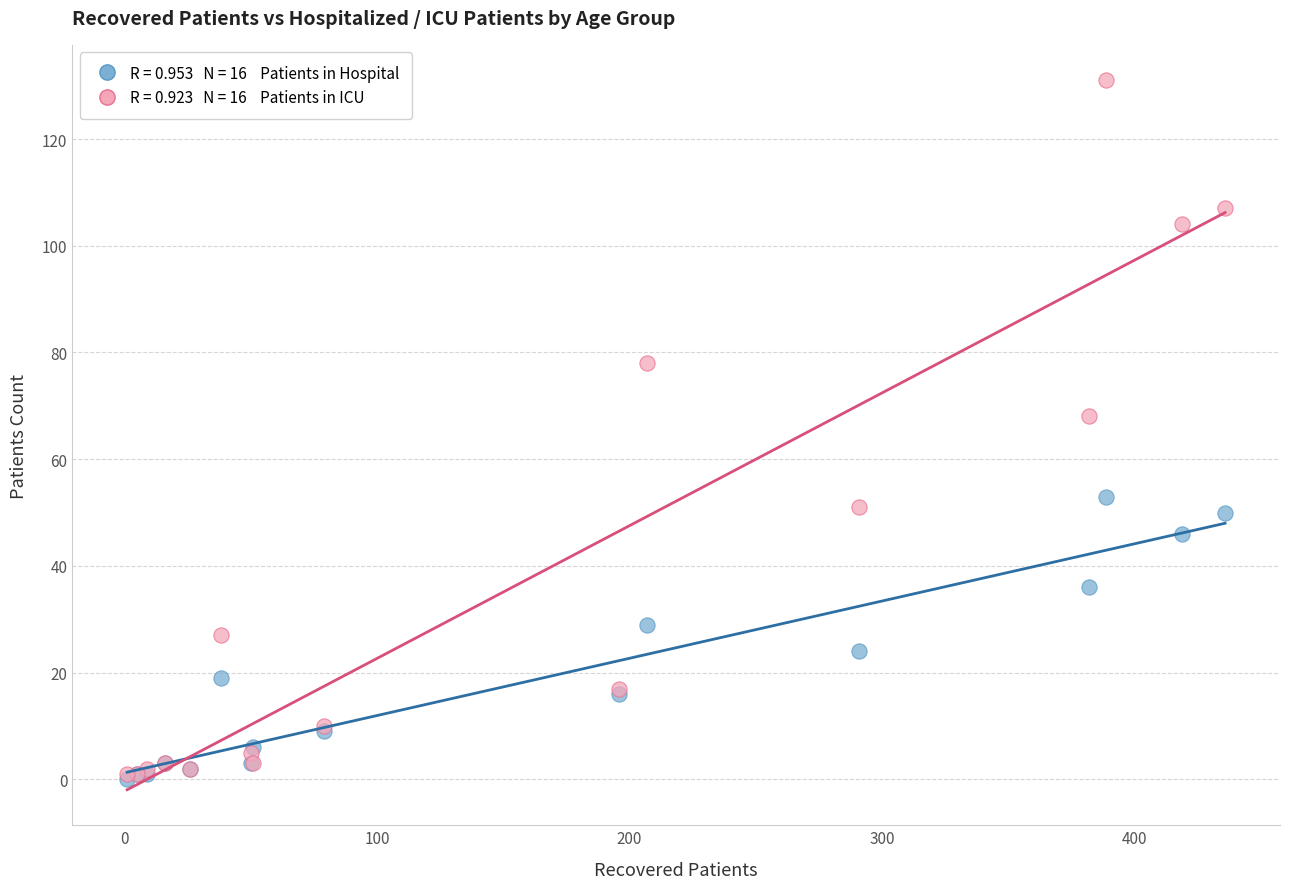

Across all series, what Y value is closest to 65?

68